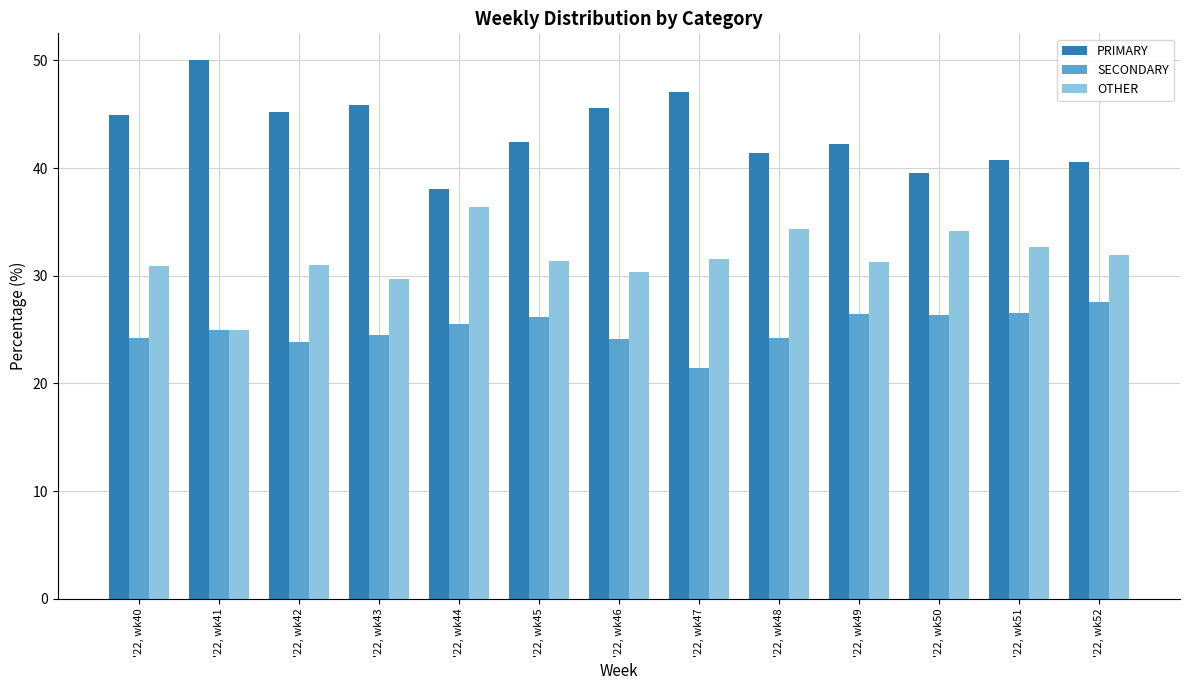

What value does the PRIMARY series have at '22, wk49?

42.2